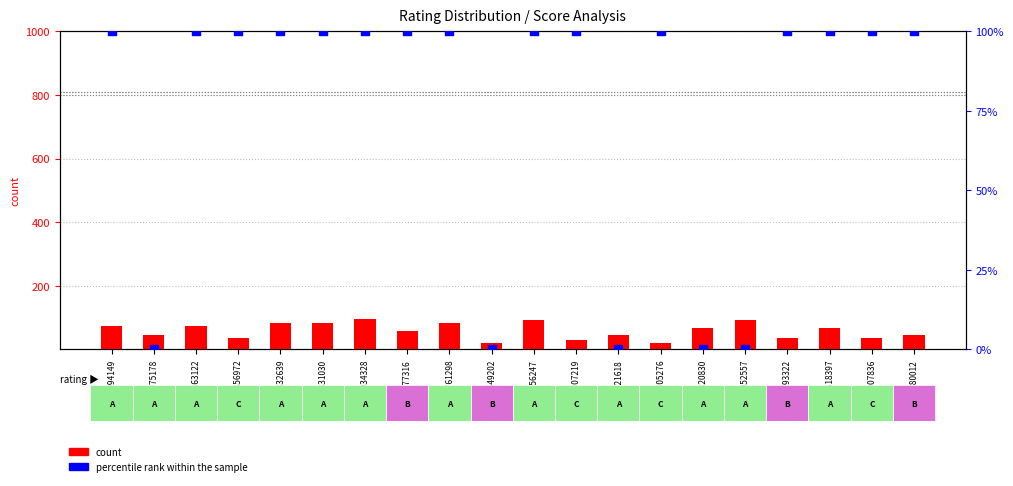

Which series has the widest spread of Y values?

percentile rank within the sample